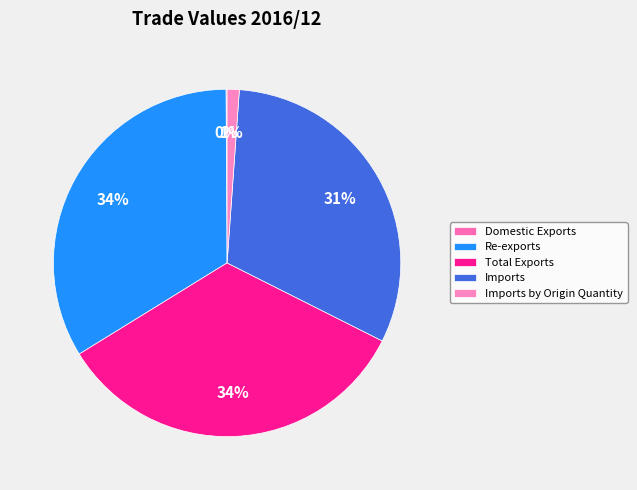

Which category has the smallest portion of the pie?

Domestic Exports